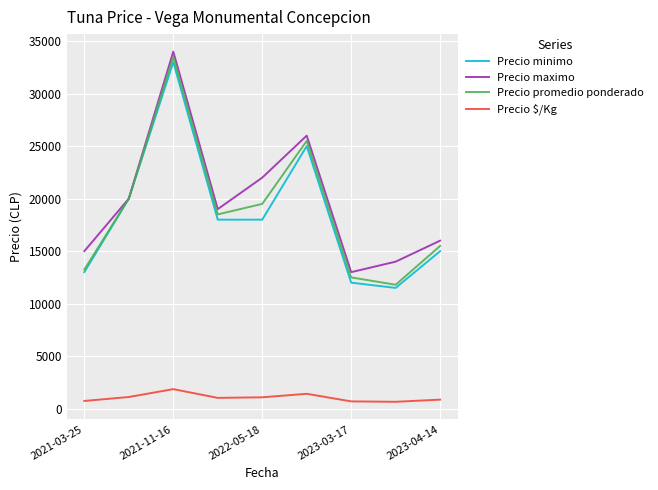

How many lines are shown in the chart?

4